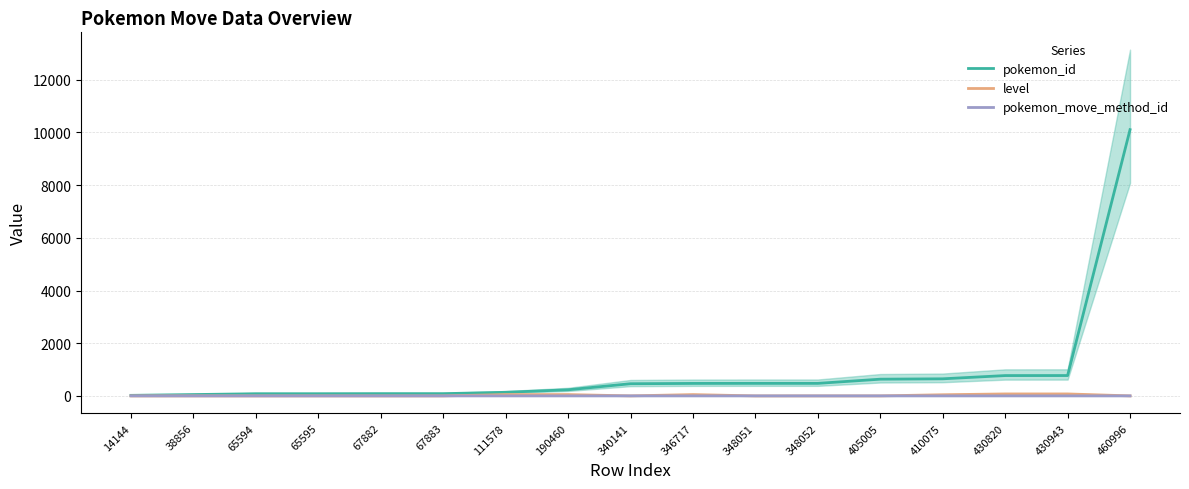

The pokemon_id series shows 85 at 67883. True or false?

True